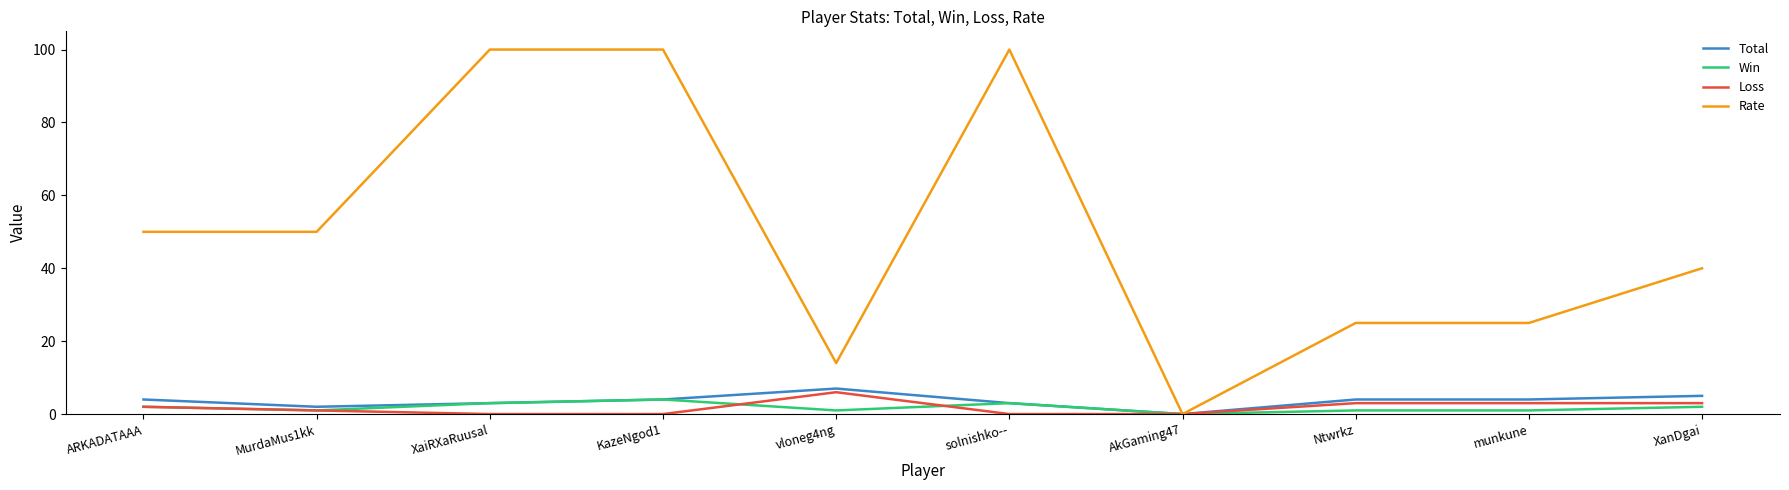

Which series has the largest range (max minus min)?

Rate